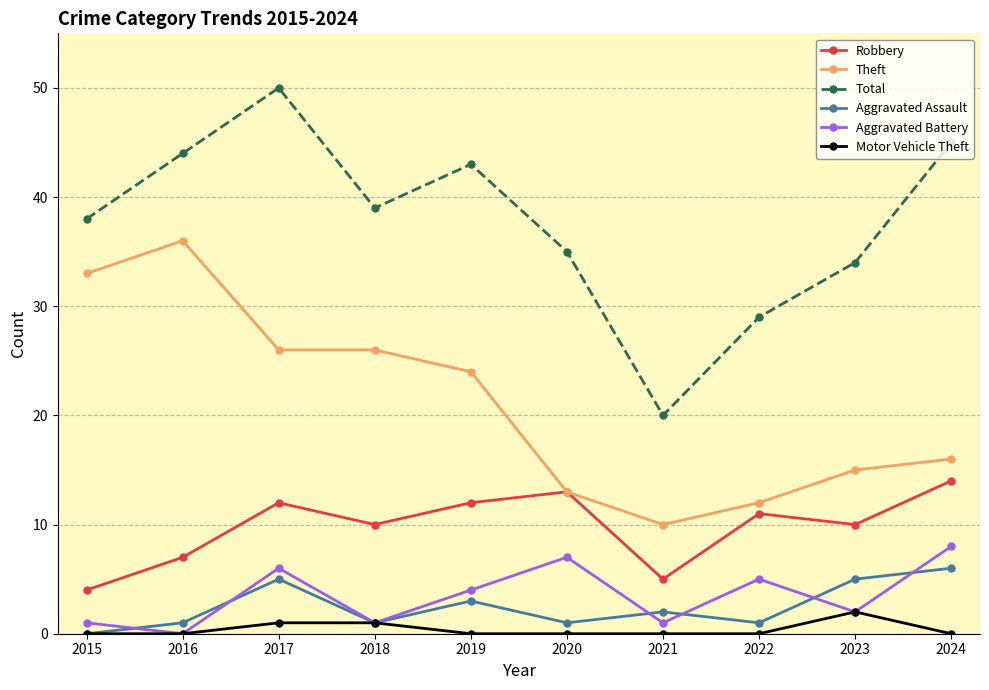

What is the difference between the second highest and minimum values in the Motor Vehicle Theft series?

1